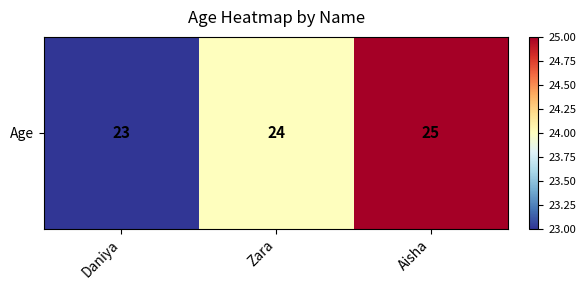

At which label is the value closest to 24?

Zara